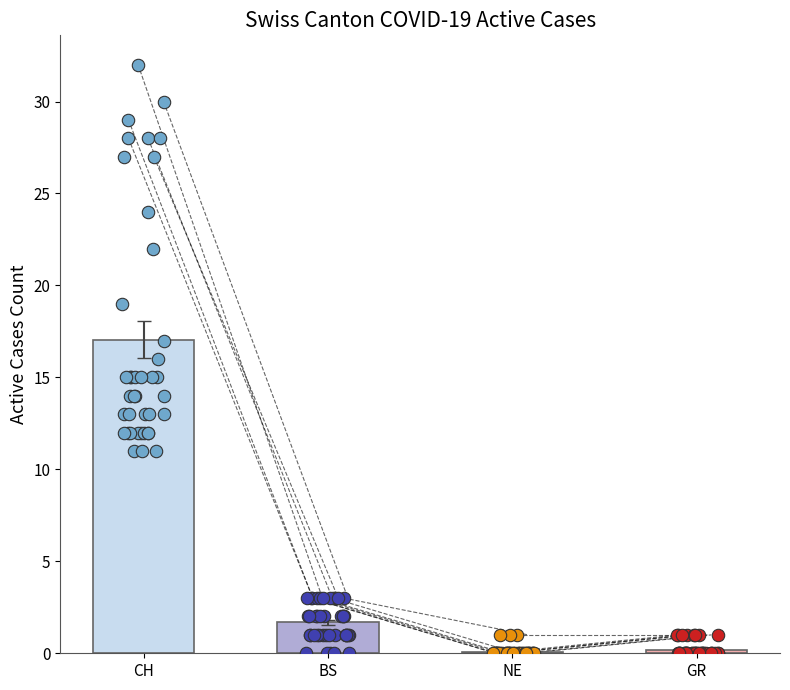

Which series has the largest total across all categories?

CH